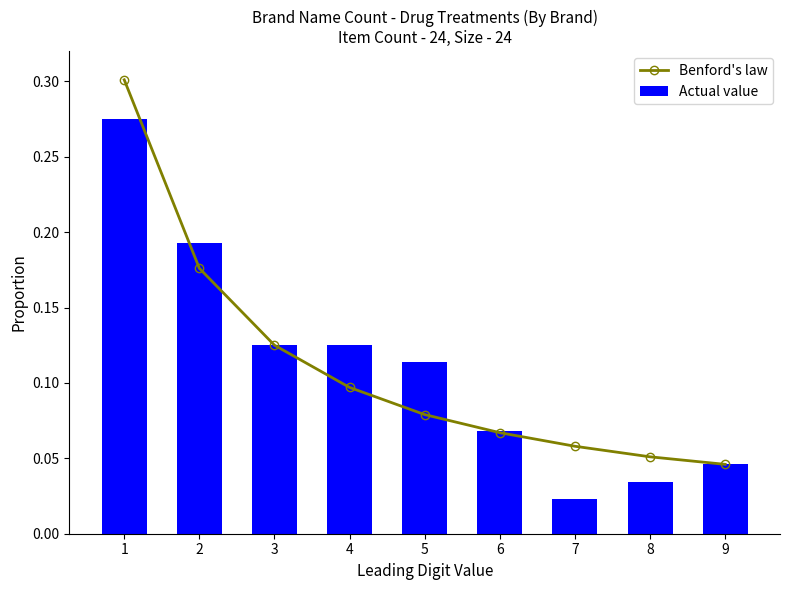

Rank the categories by Benford's law value from lowest to highest.

9, 8, 7, 6, 5, 4, 3, 2, 1